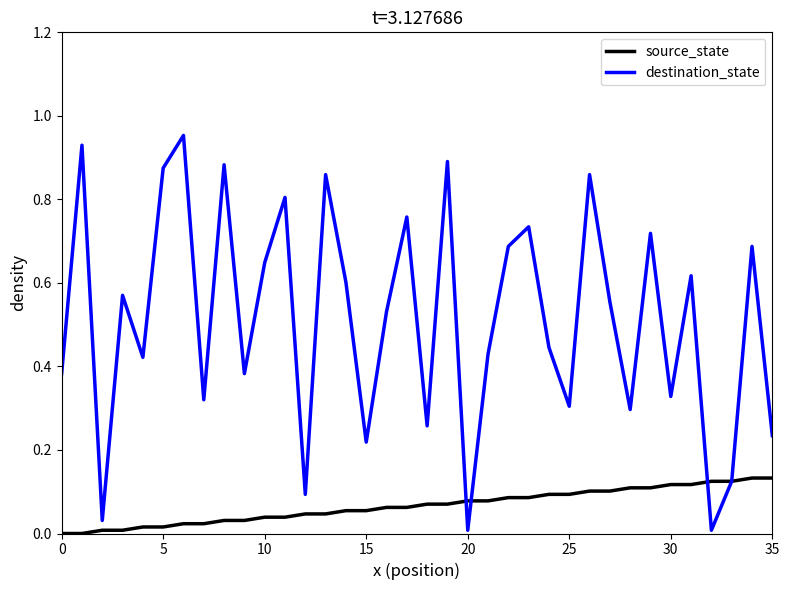

At how many categories does at least one series exceed 0?

36